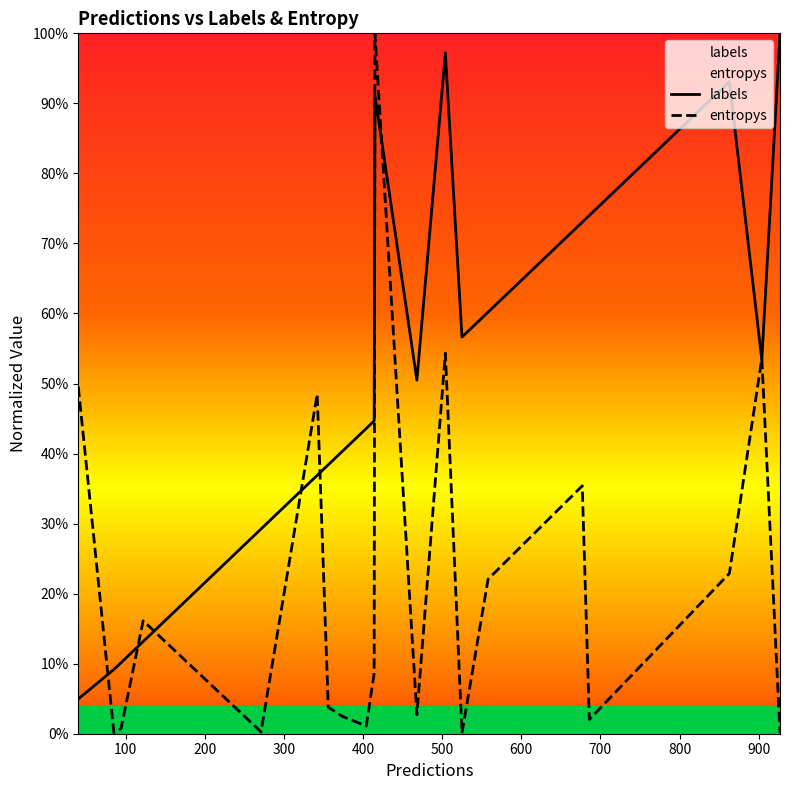

True or false: entropys and labels intersect in this chart.

True